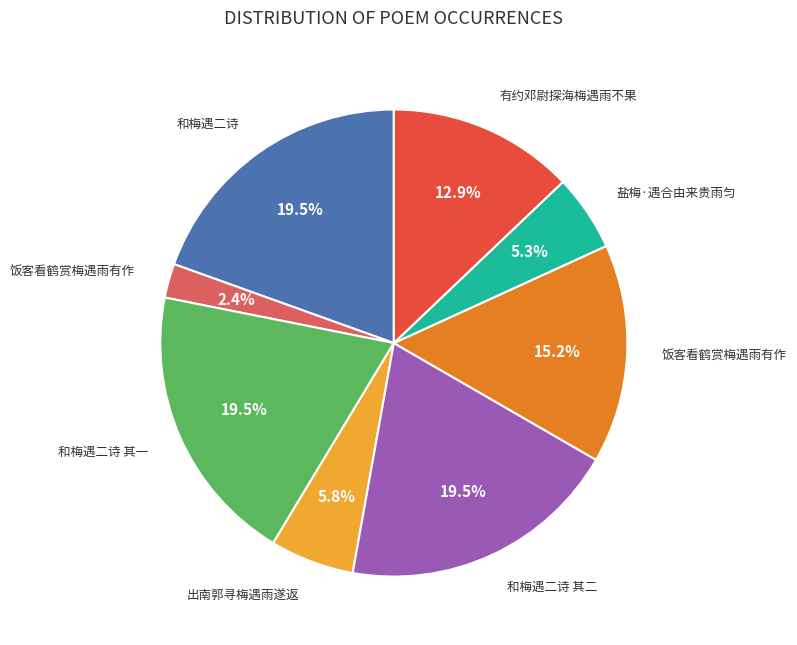

Is there any slice that represents more than half of the pie?

No